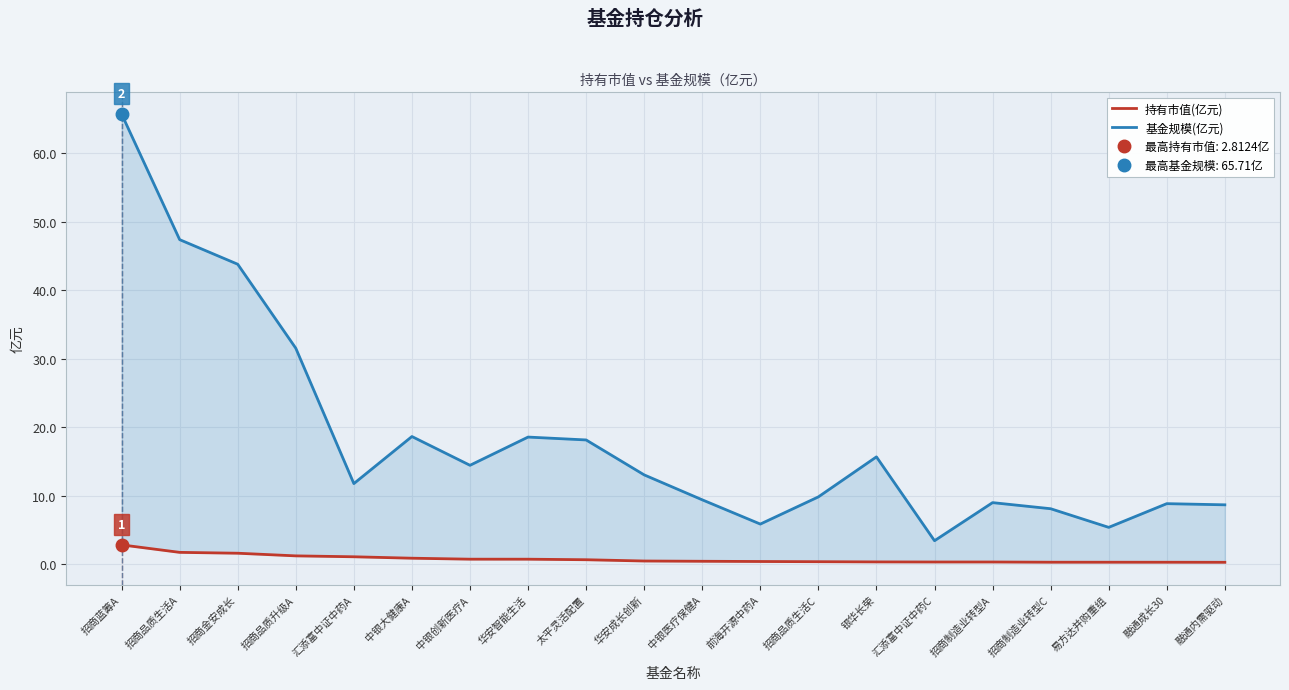

What is the sum of all 基金规模(亿元) values?

367.0